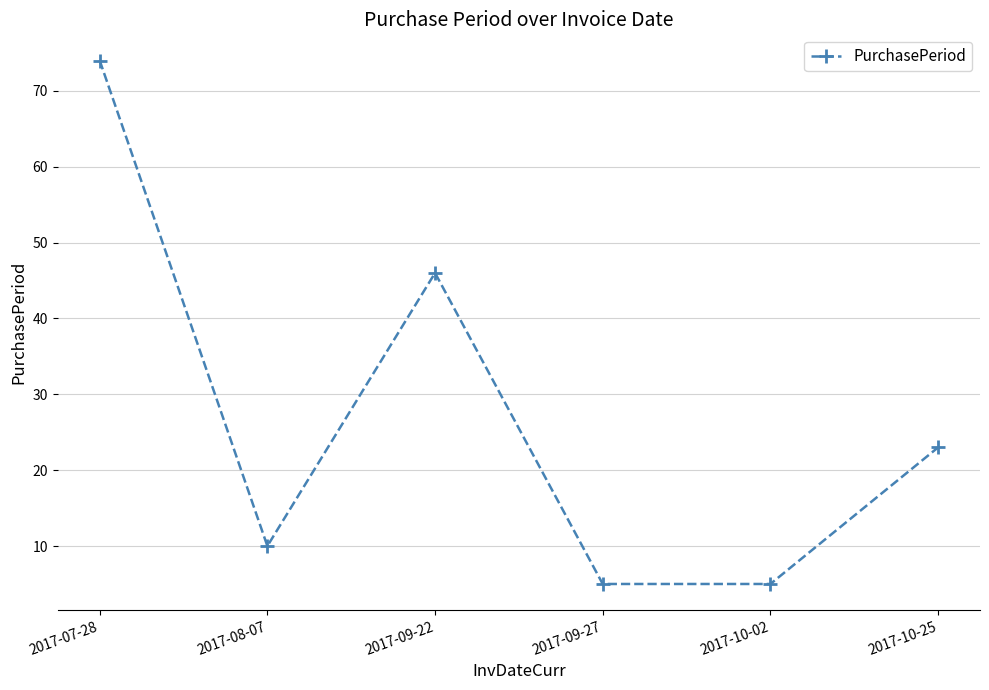

At which category does the data reach its first local valley?

2017-08-07